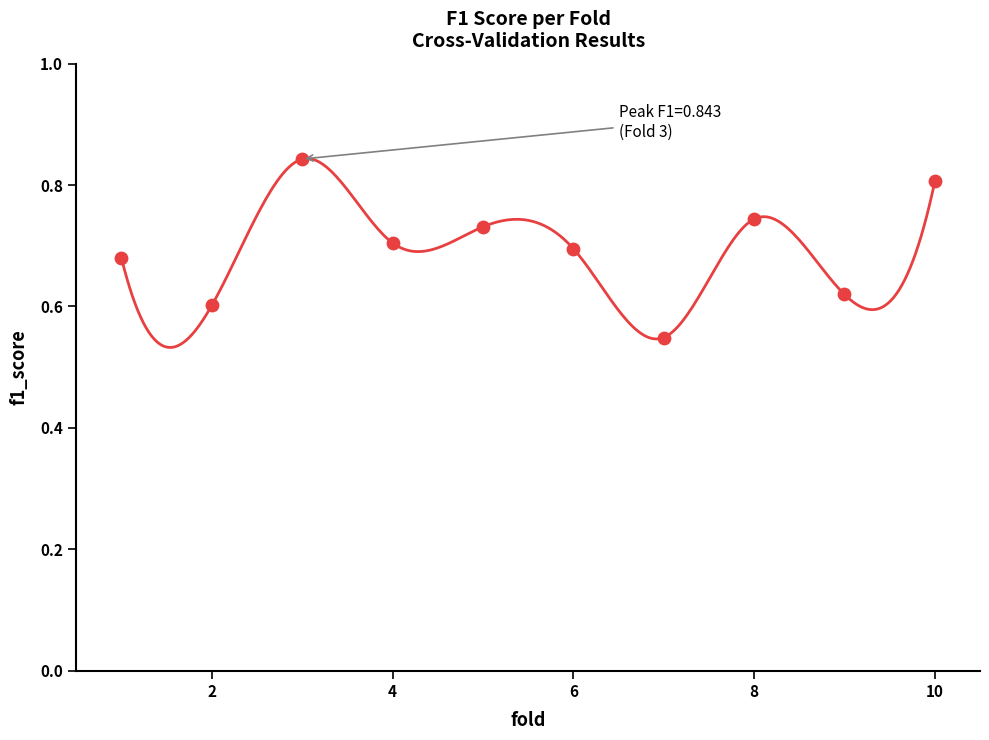

What is the range of Y values (max minus min)?

0.3